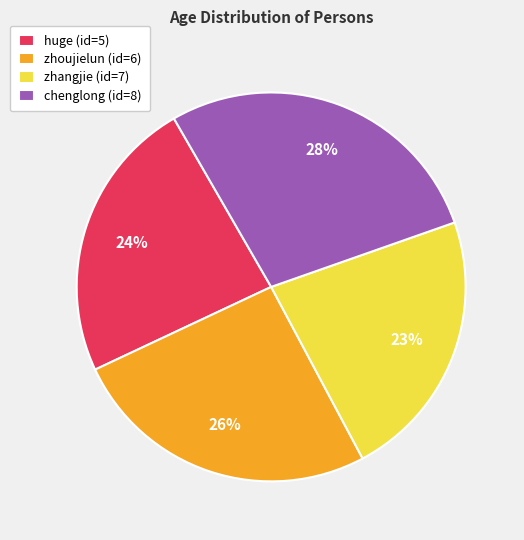

What is the largest slice in the pie chart?

chenglong (id=8)